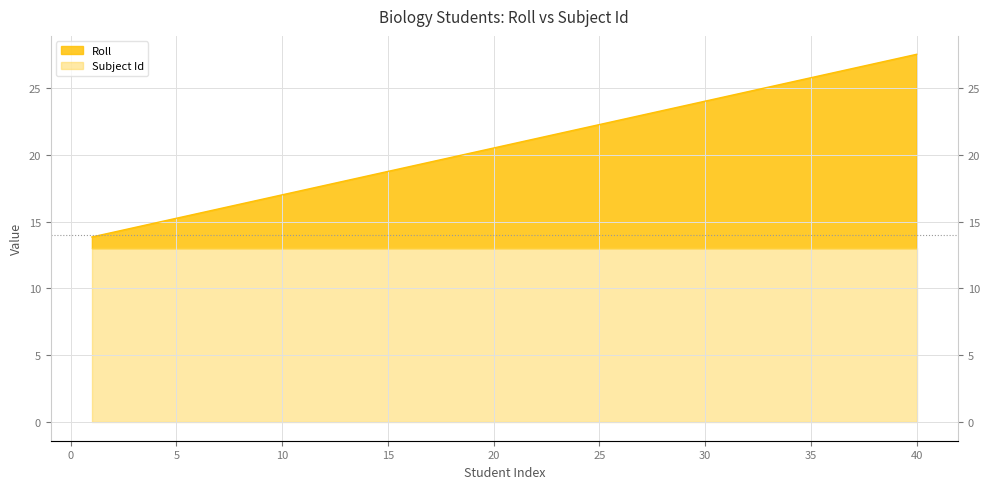

Reading right to left, what are all the values shown in this chart?

40=27.5	39=27.1	38=26.8	37=26.5	36=26.1	35=25.8	34=25.4	33=25.0	32=24.7	31=24.4	30=24.0	29=23.6	28=23.3	27=23.0	26=22.6	25=22.2	24=21.9	23=21.5	22=21.2	21=20.9	20=20.5	19=20.1	18=19.8	17=19.4	16=19.1	15=18.8	14=18.4	13=18.1	12=17.7	11=17.4	10=17.0	9=16.6	8=16.3	7=15.9	6=15.6	5=15.2	4=14.9	3=14.6	2=14.2	1=13.8